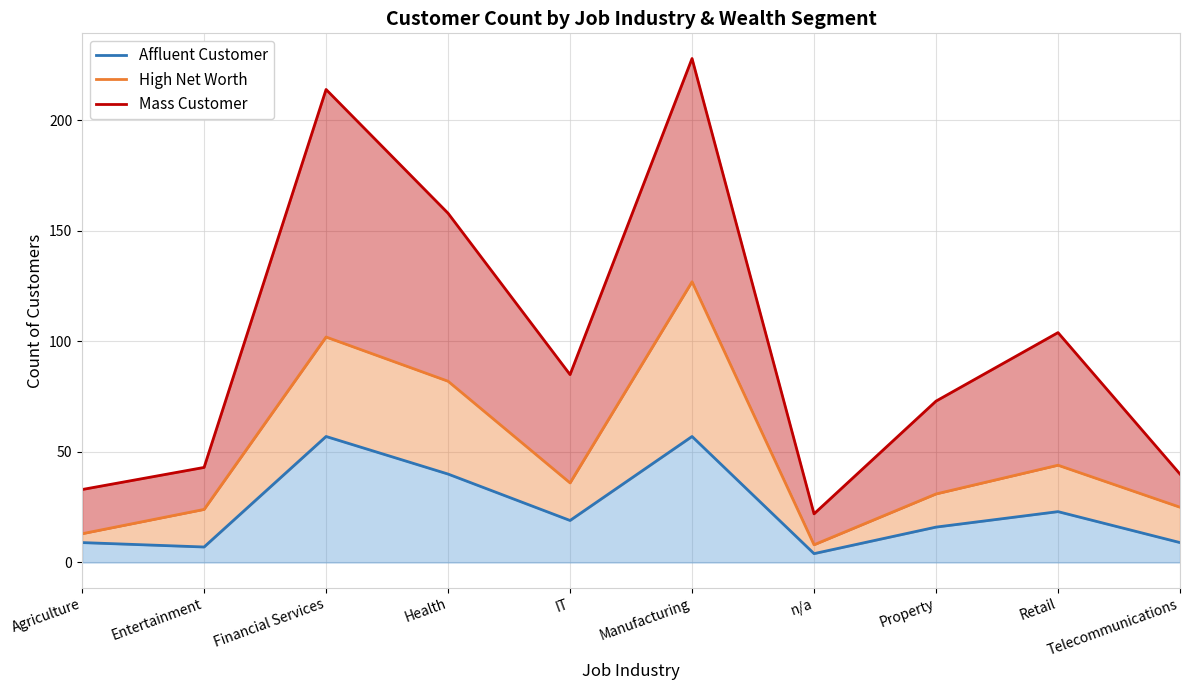

Which has a higher value, Manufacturing or Health?

Manufacturing